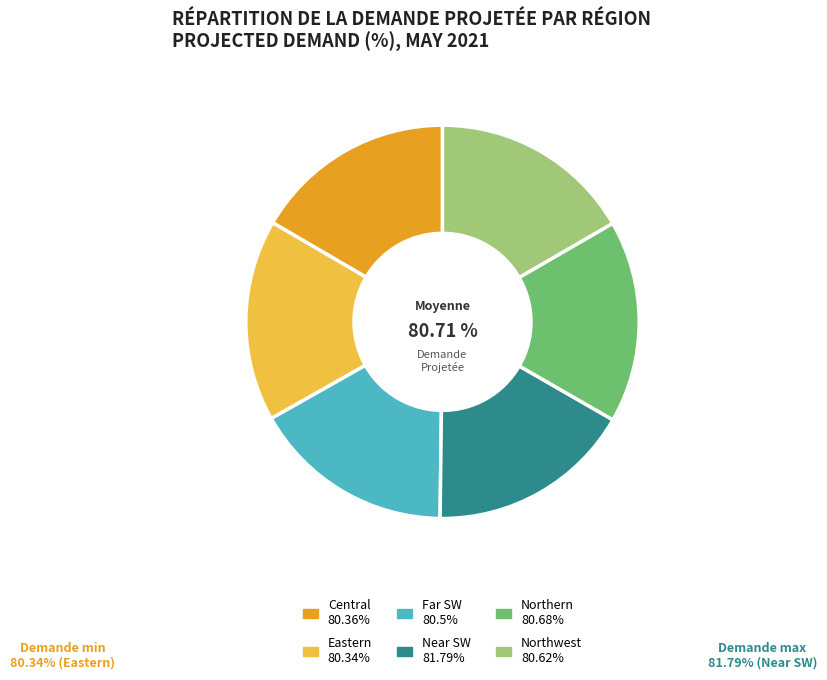

Which category has the biggest portion of the pie?

Near SW